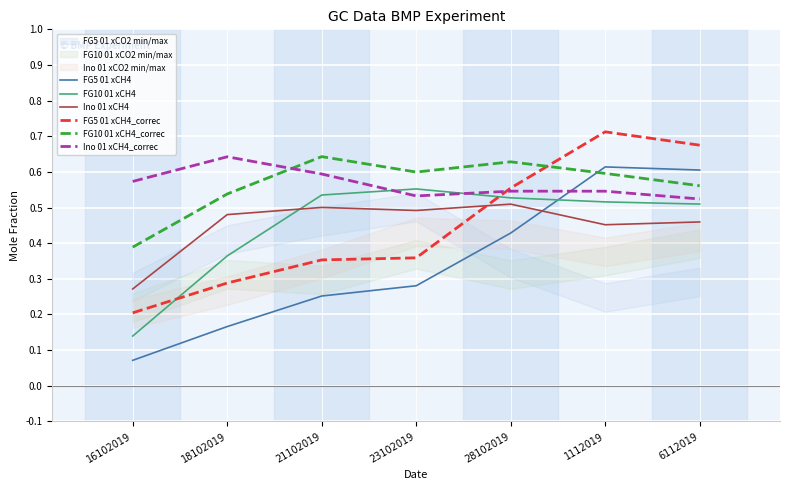

True or false: FG5 01 xCH4 and Ino 01 xCH4 intersect in this chart.

True